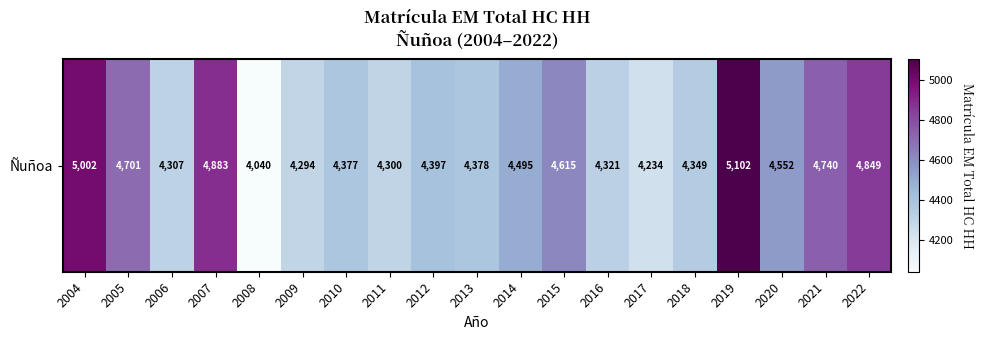

Read the value at 2013.

4378